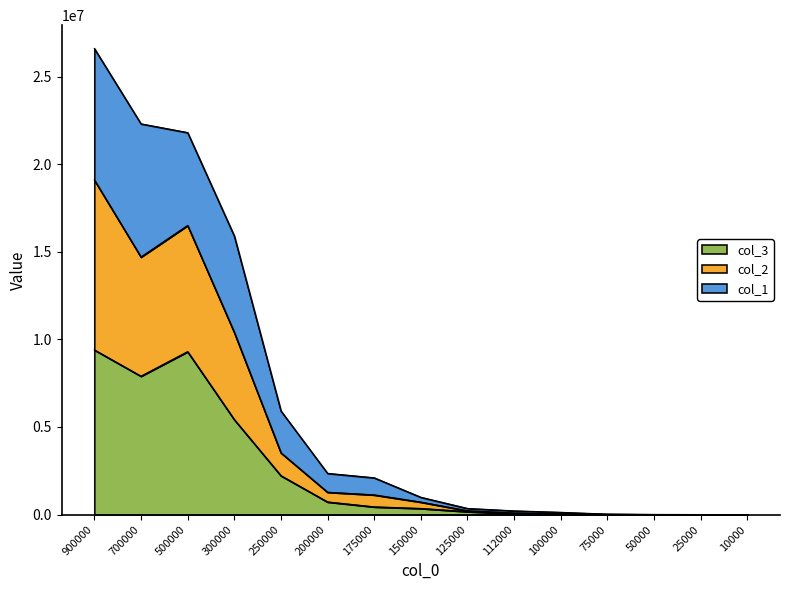

Which series has the largest total across all categories?

col_1